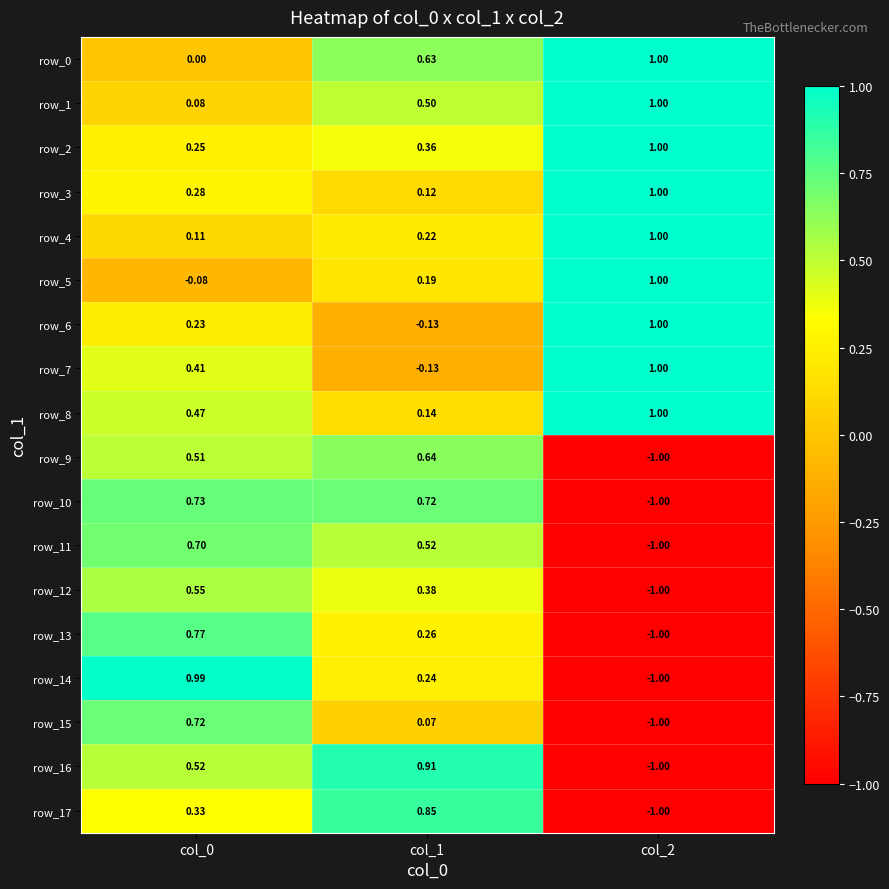

Which series changed the most between col_0 and col_1?

row_14